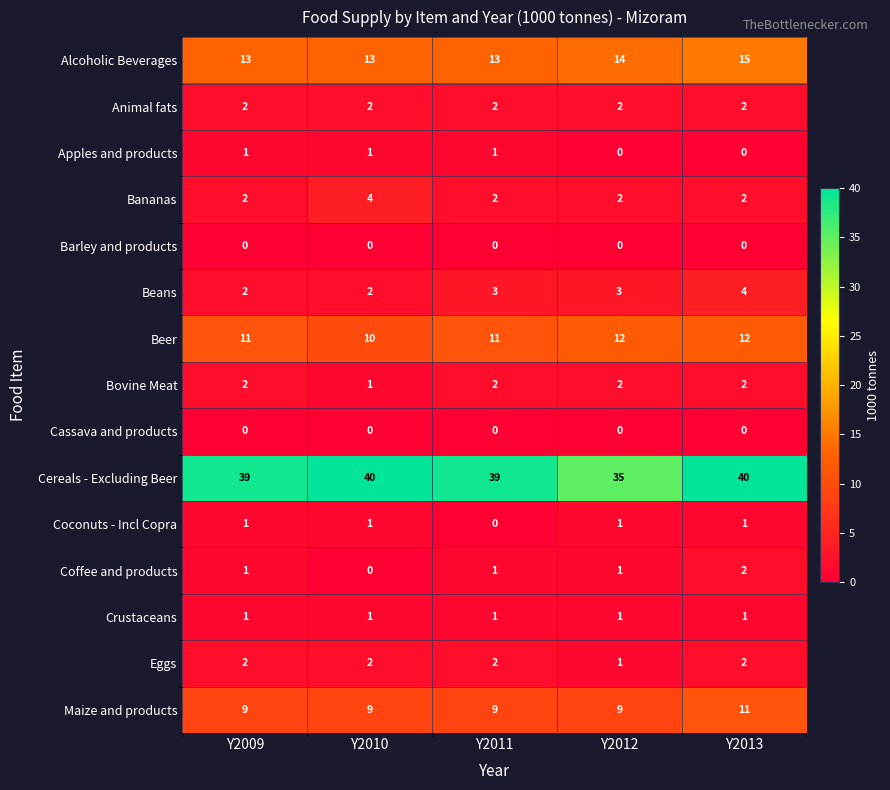

The value of Crustaceans at Y2009 is 1. True or false?

True